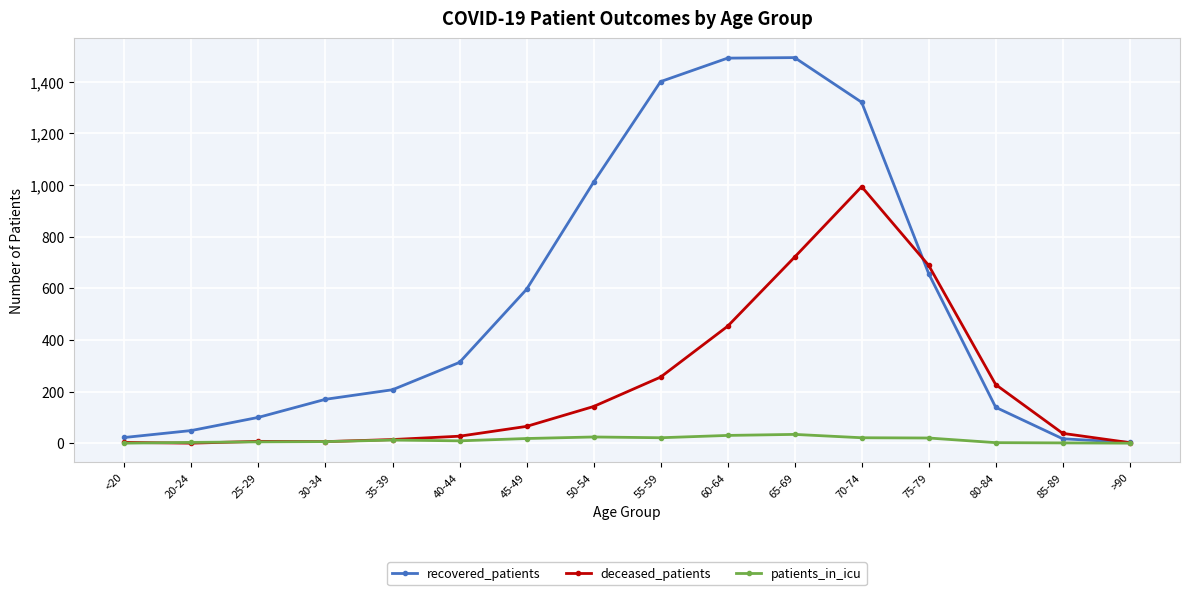

Between 40-44 and 55-59, which series saw the biggest shift?

recovered_patients